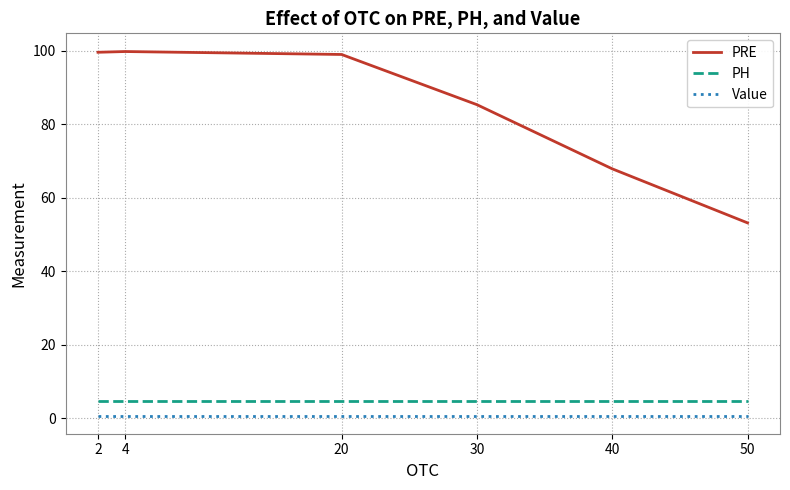

True or false: PH has a value of 4.7 at 40.

True